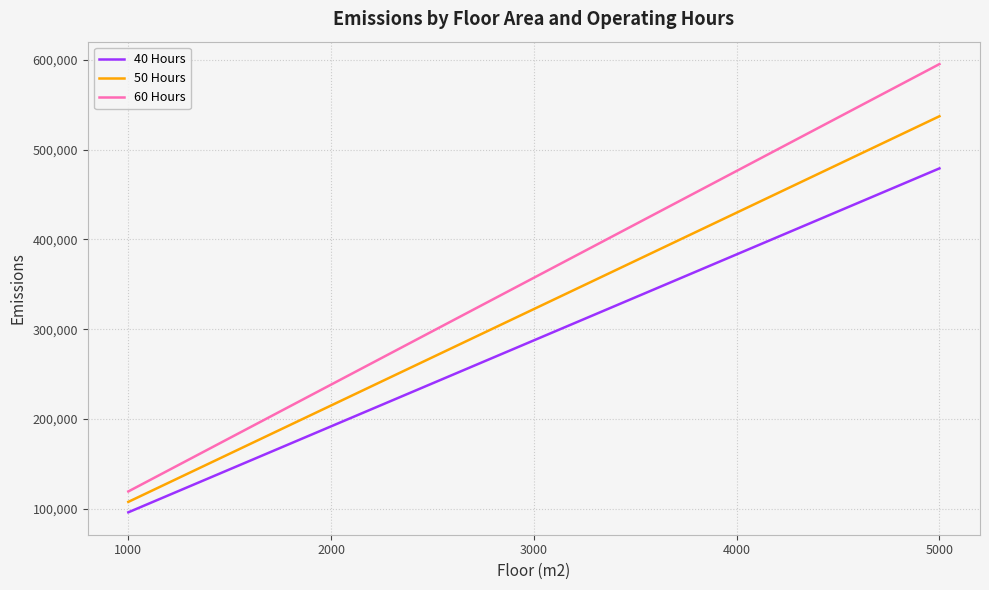

Where does the 60 Hours series first go above 357296?

3000